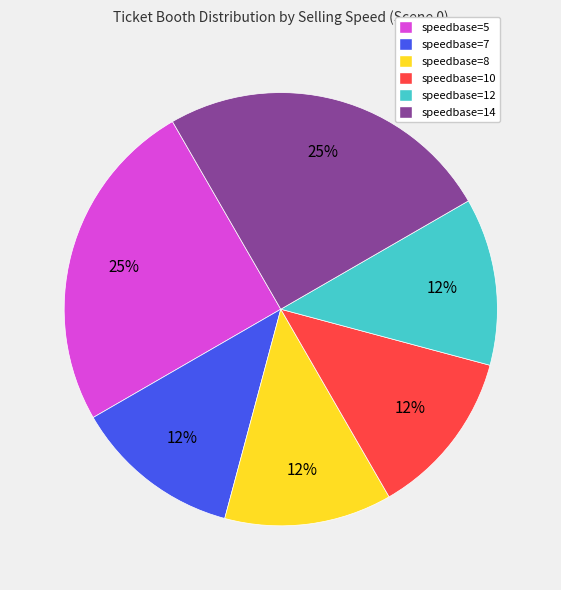

Is the sum of speedbase=7 and speedbase=5 greater than half?

No